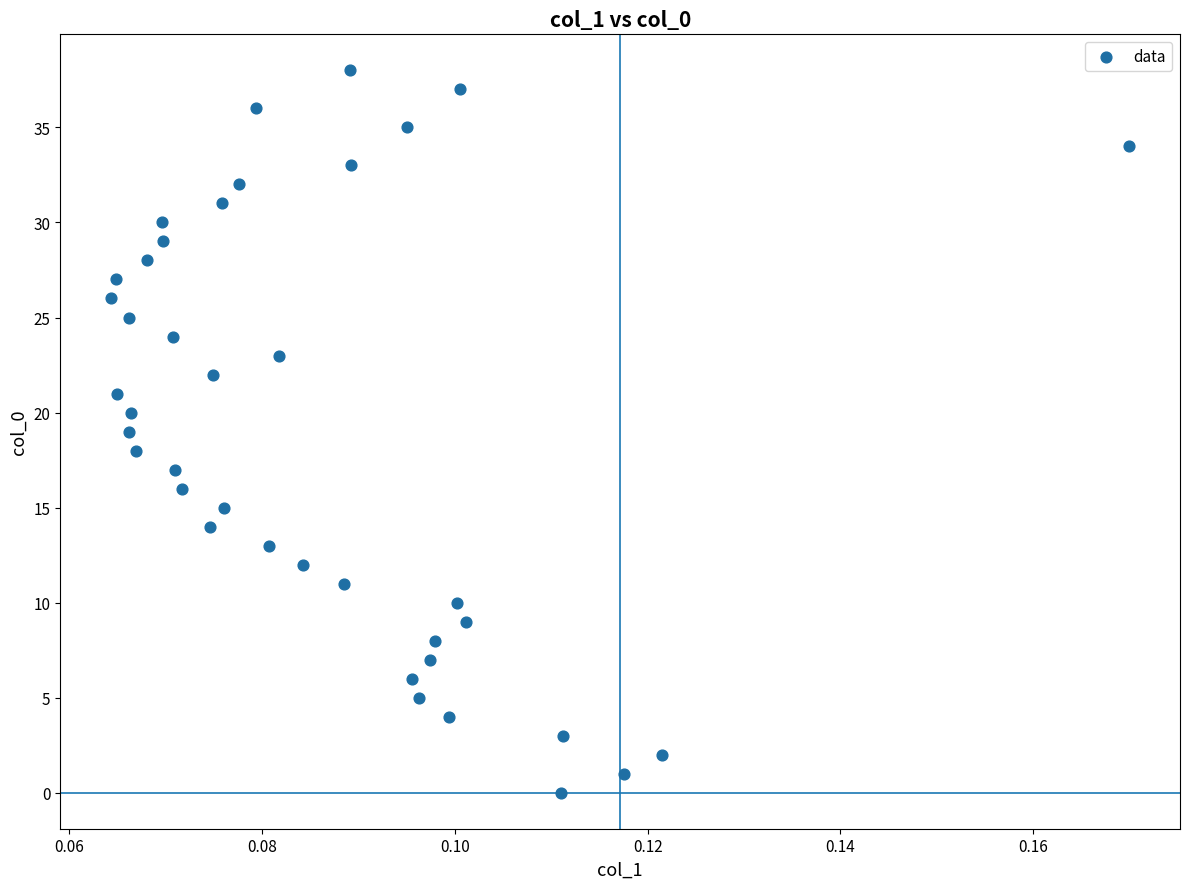

What is the range of Y values (max minus min)?

38